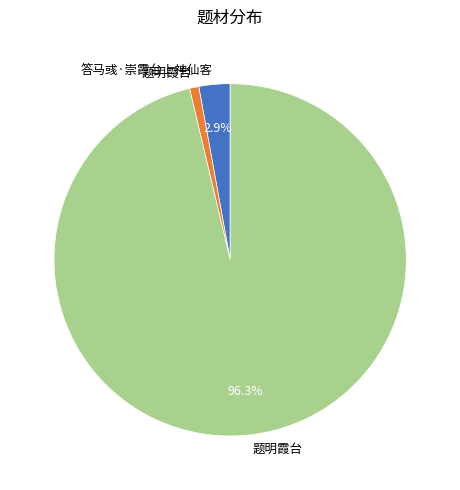

Does any single category account for the majority?

Yes